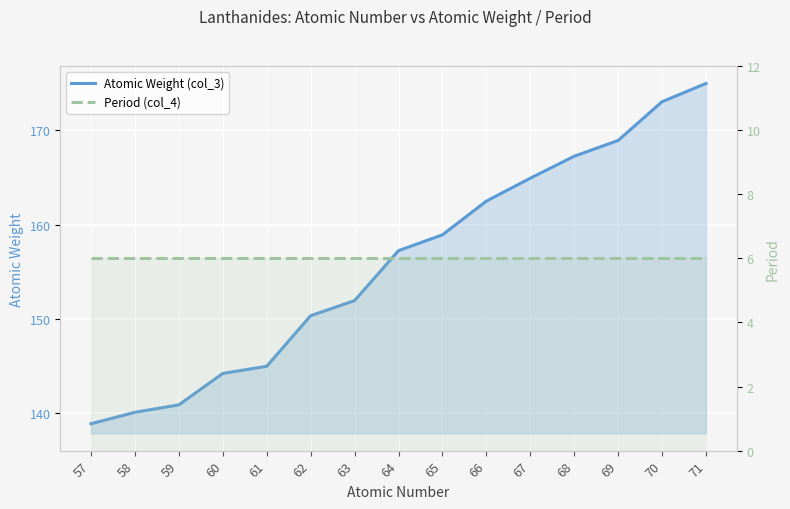

The Period (col_4) series shows 10.6 at 61. True or false?

False